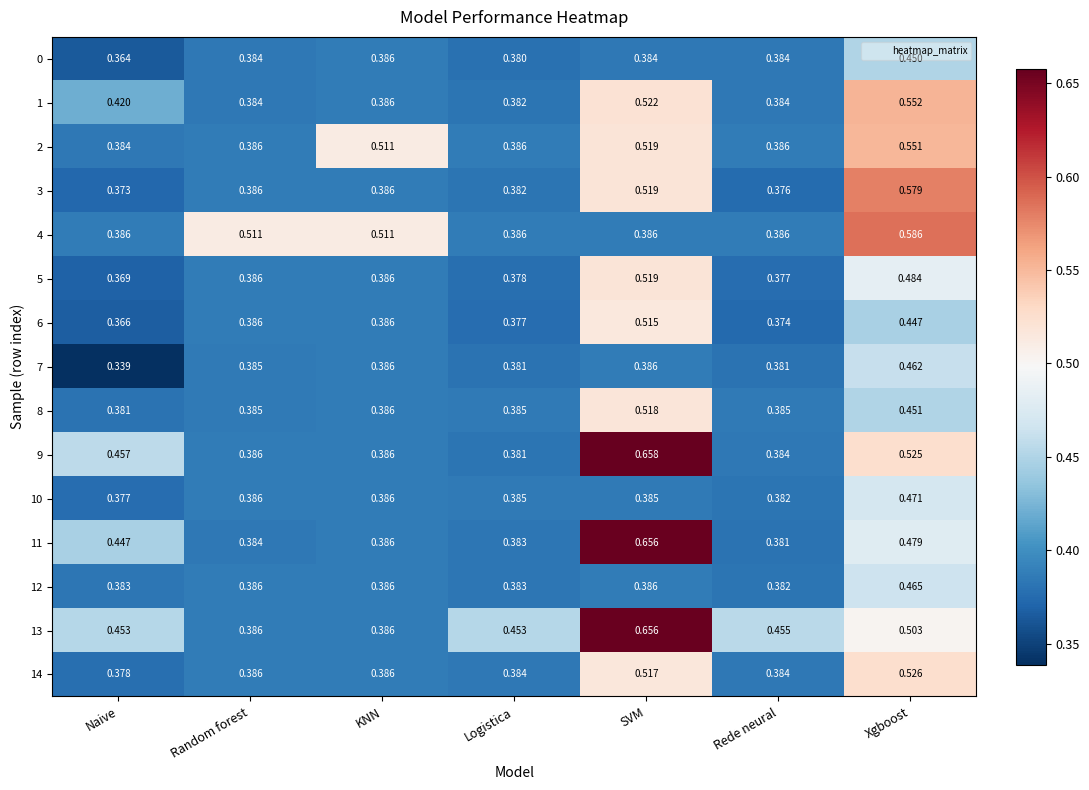

How many distinct data groups are displayed?

15